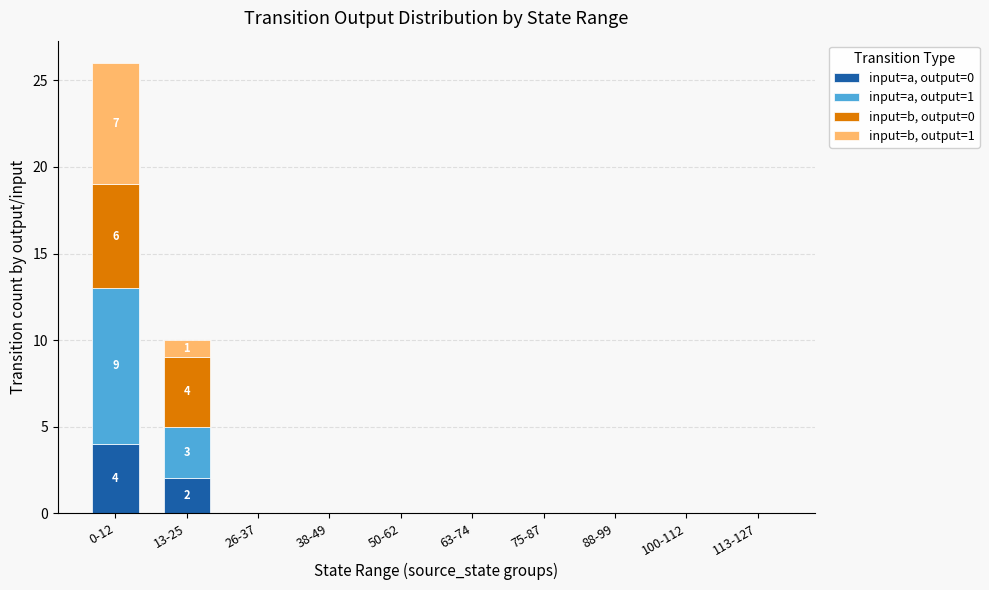

The input=a, output=0 series shows 0 at 100-112. True or false?

True